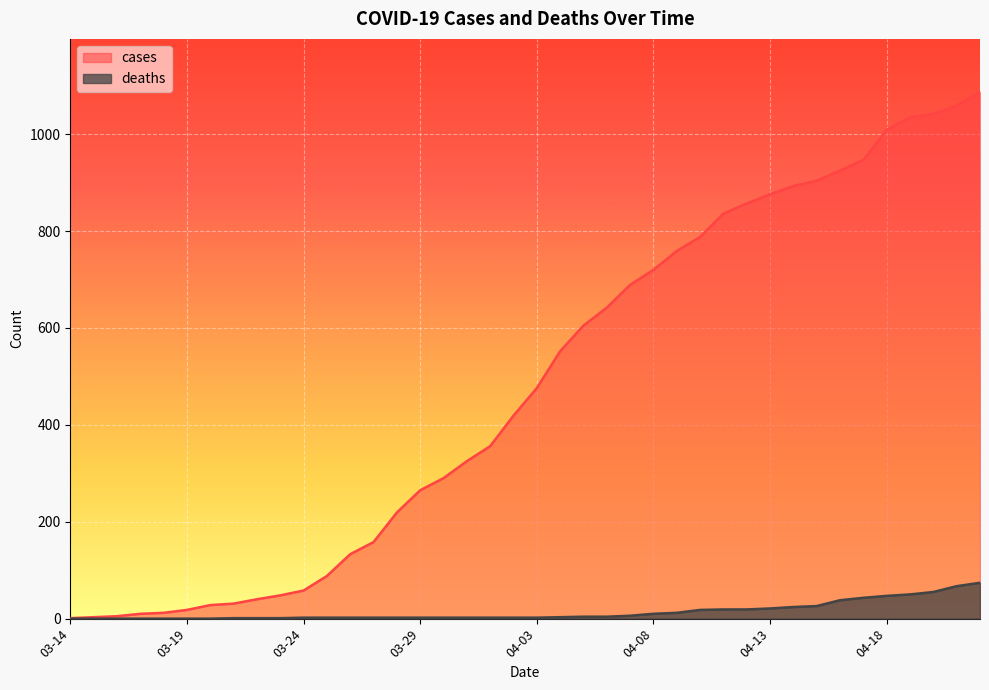

List the series in order of their peak value, highest first.

cases, deaths